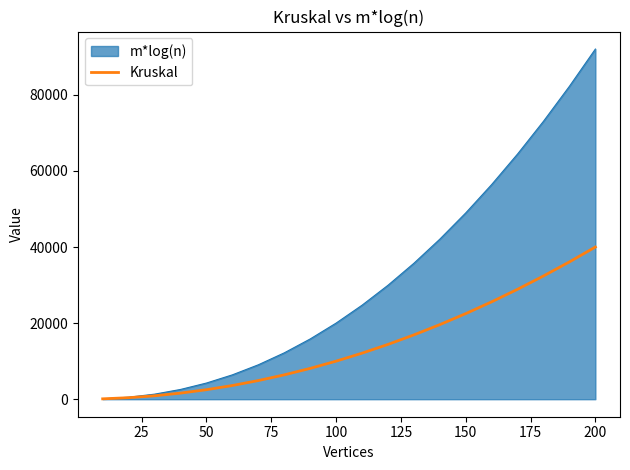

What is the maximum value shown in the chart?

92041.2